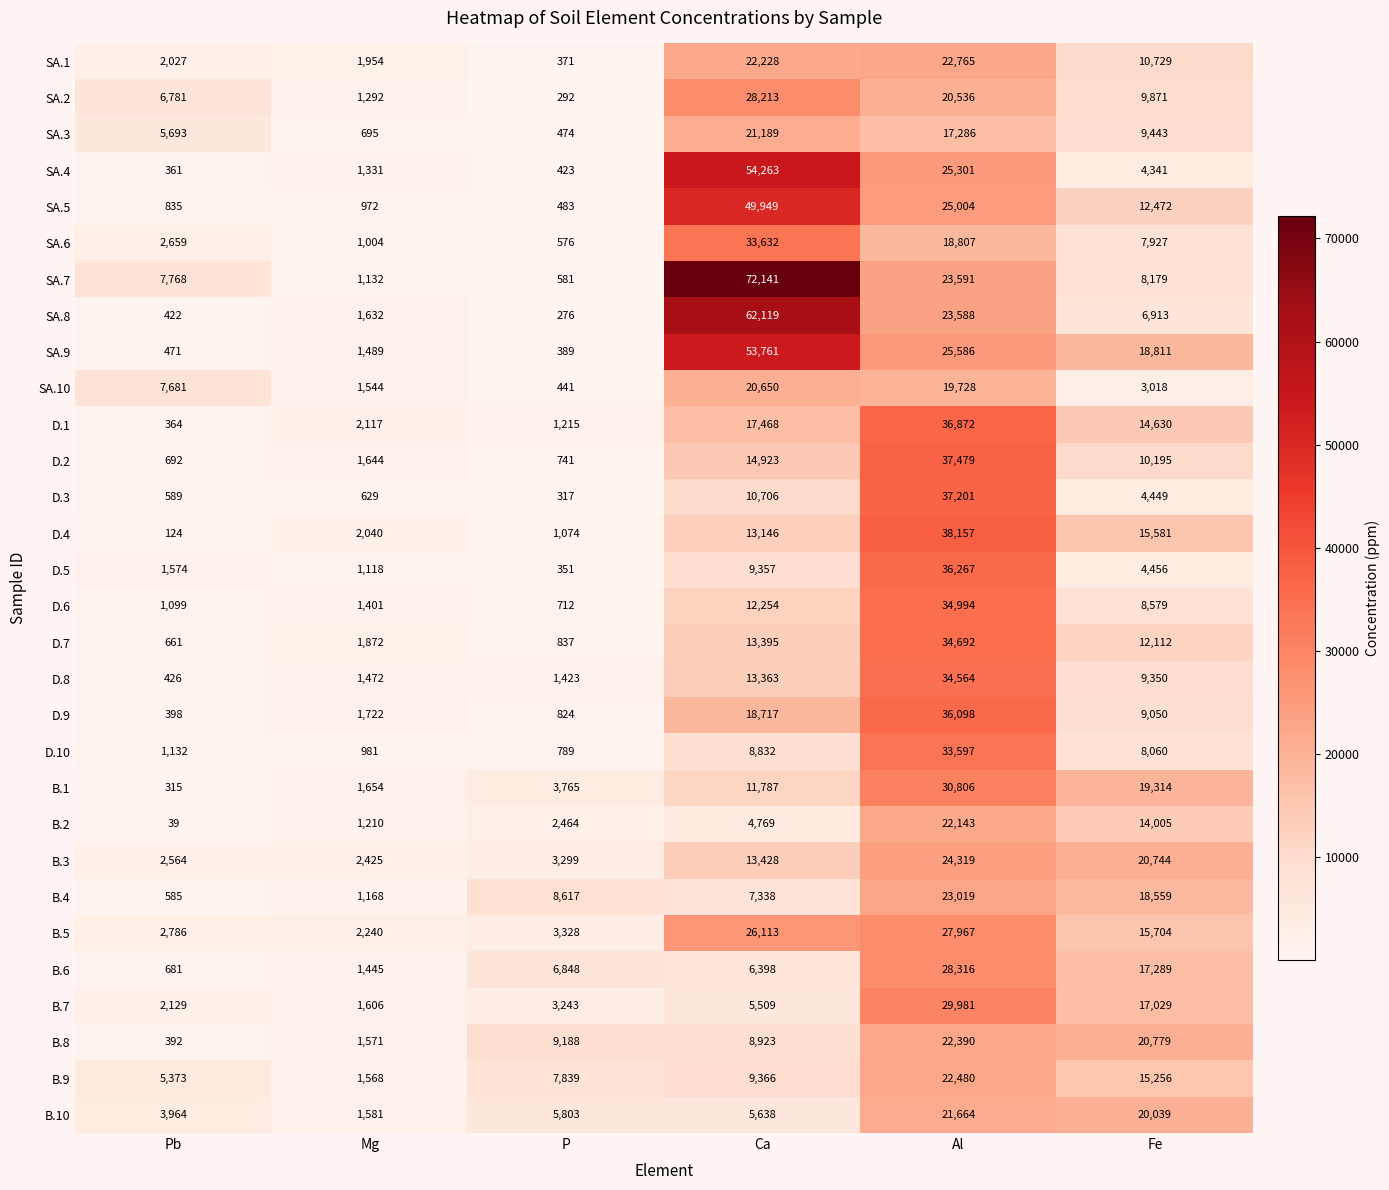

At Fe, list the series in order from largest to smallest.

B.8, B.3, B.10, B.1, SA.9, B.4, B.6, B.7, B.5, D.4, B.9, D.1, B.2, SA.5, D.7, SA.1, D.2, SA.2, SA.3, D.8, D.9, D.6, SA.7, D.10, SA.6, SA.8, D.5, D.3, SA.4, SA.10